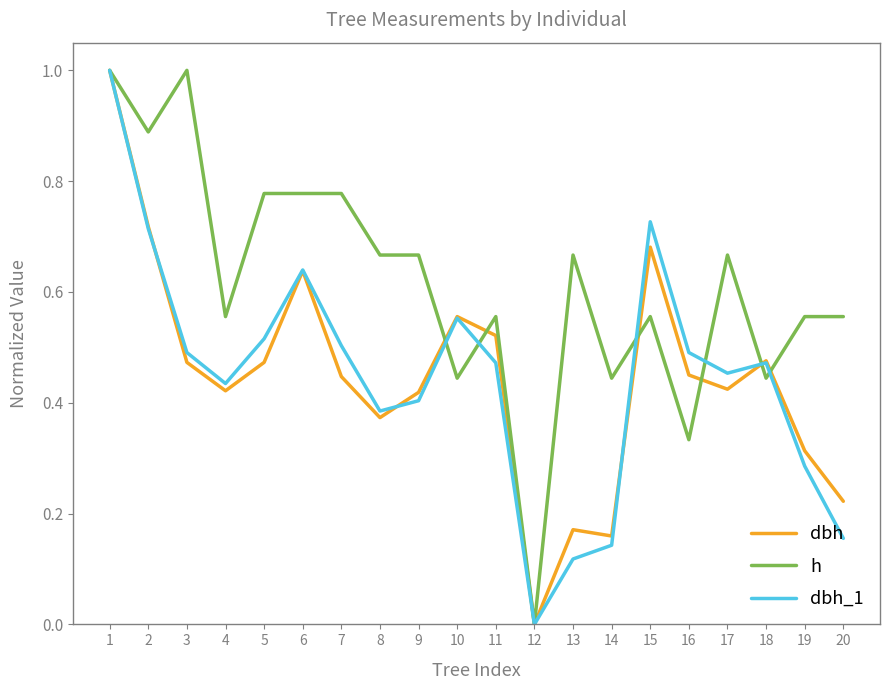

Does the chart display data point markers on the line(s)?

No